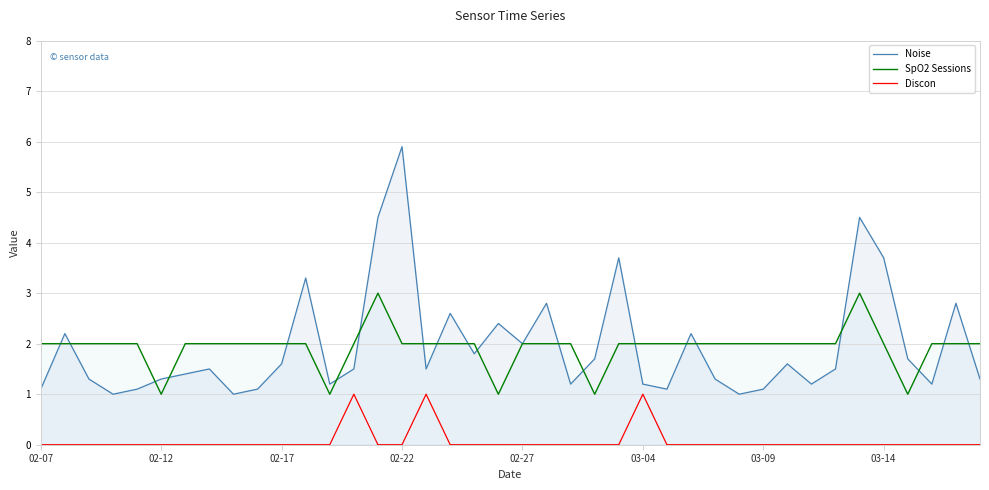

True or false: SpO2 Sessions has more than 2 interior local peaks.

False